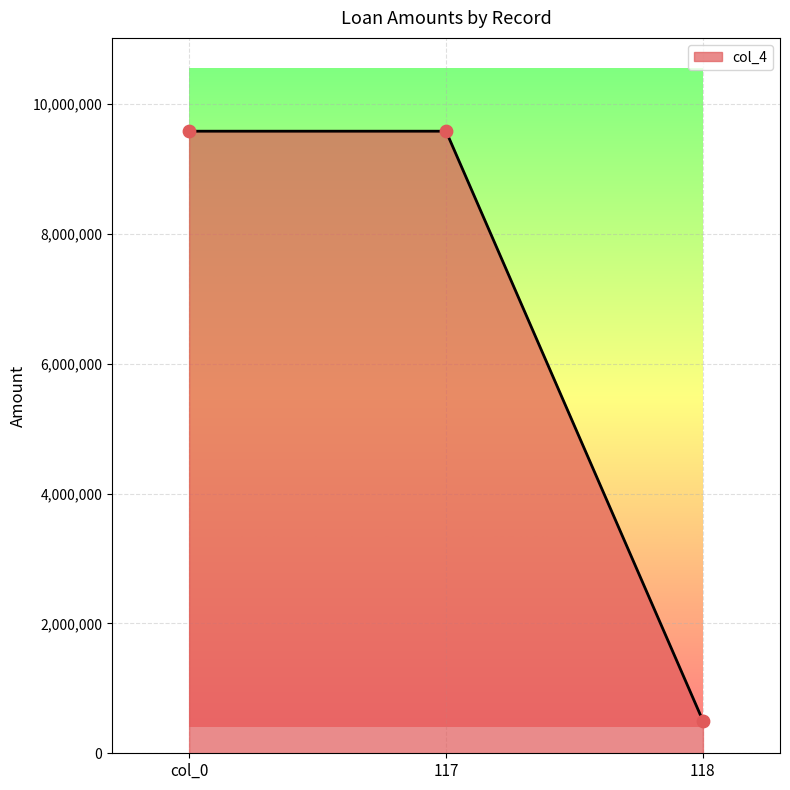

Approximately how many times larger is the value at 117 compared to 118?

19.2